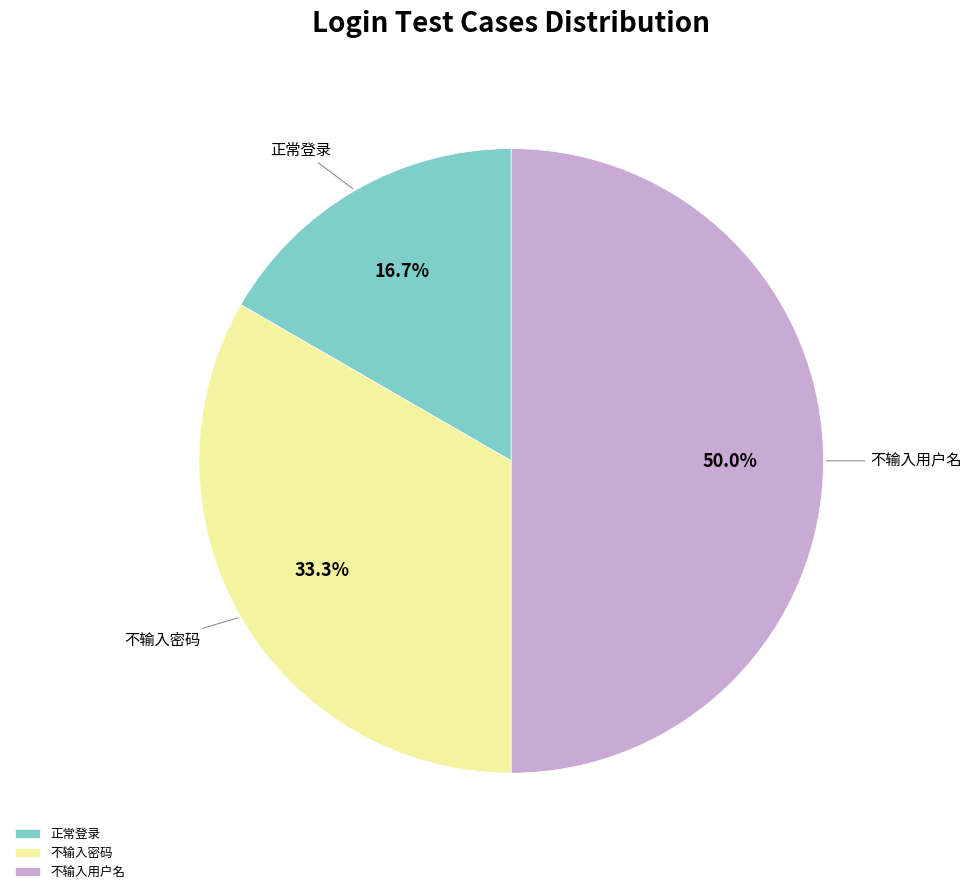

How much of the chart is everything except 不输入密码?

66.7%